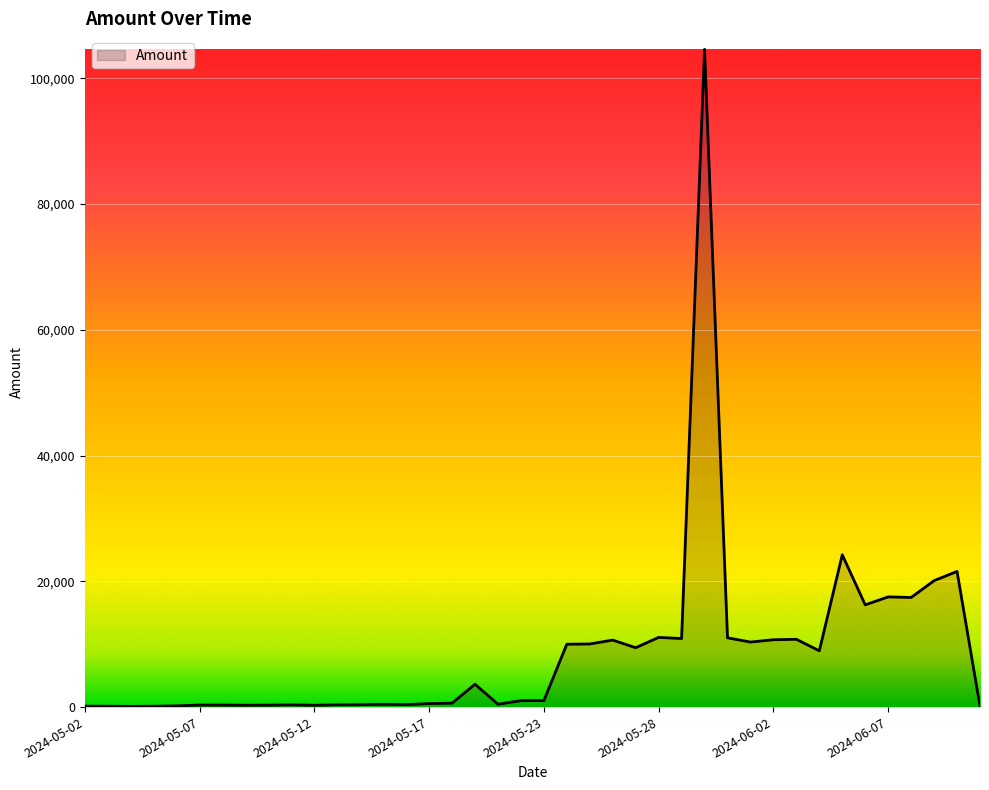

What is the maximum value shown in the chart?

104626.9